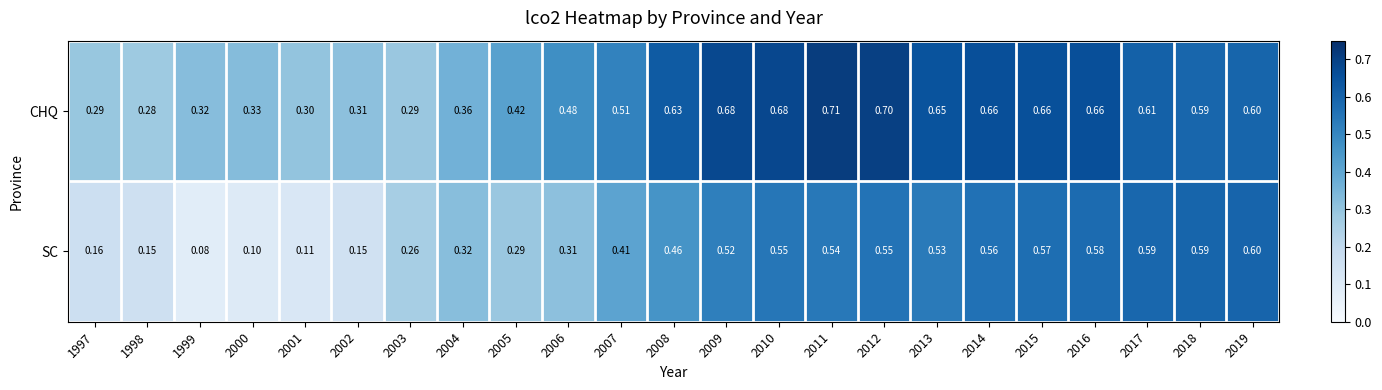

Which series changed the most between 2002 and 2015?

SC